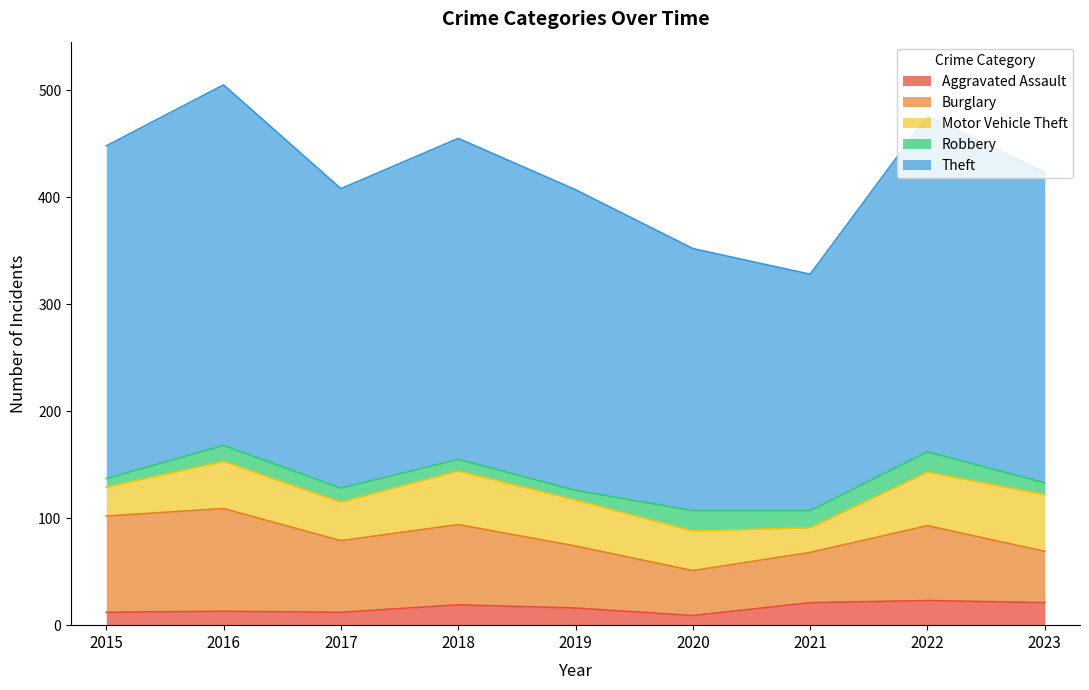

Reading left to right, what are all the values shown in this chart?

Aggravated Assault: 2015=12	2016=13	2017=12	2018=19	2019=16	2020=9	2021=21	2022=23	2023=21
Burglary: 2015=90	2016=96	2017=67	2018=75	2019=58	2020=42	2021=47	2022=70	2023=48
Motor Vehicle Theft: 2015=27	2016=44	2017=36	2018=50	2019=43	2020=37	2021=23	2022=50	2023=53
Robbery: 2015=8	2016=15	2017=13	2018=11	2019=9	2020=19	2021=16	2022=19	2023=11
Theft: 2015=311	2016=337	2017=280	2018=300	2019=281	2020=245	2021=221	2022=314	2023=290